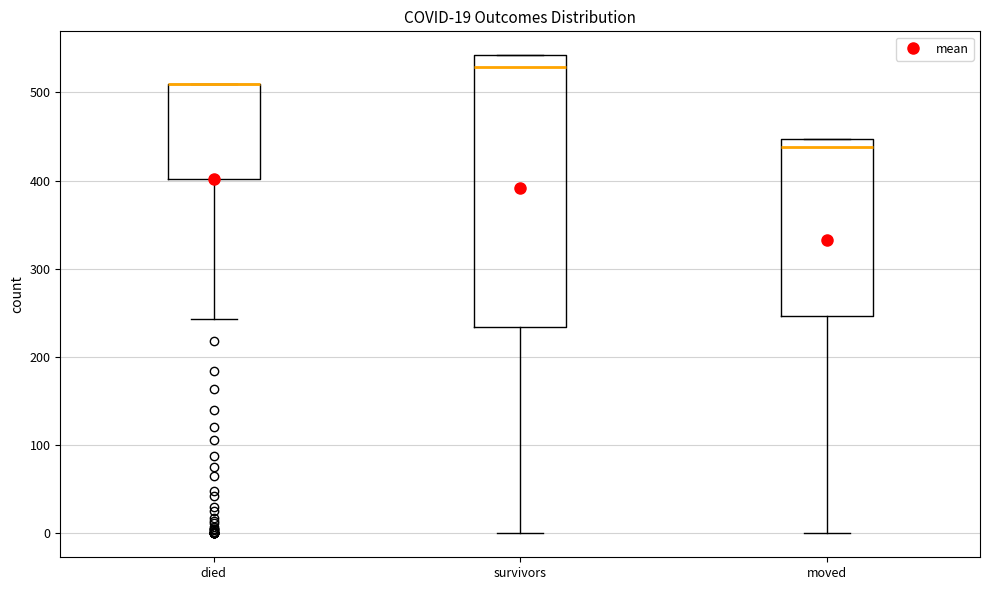

Which box is the tallest, from its lower edge to its upper edge?

survivors